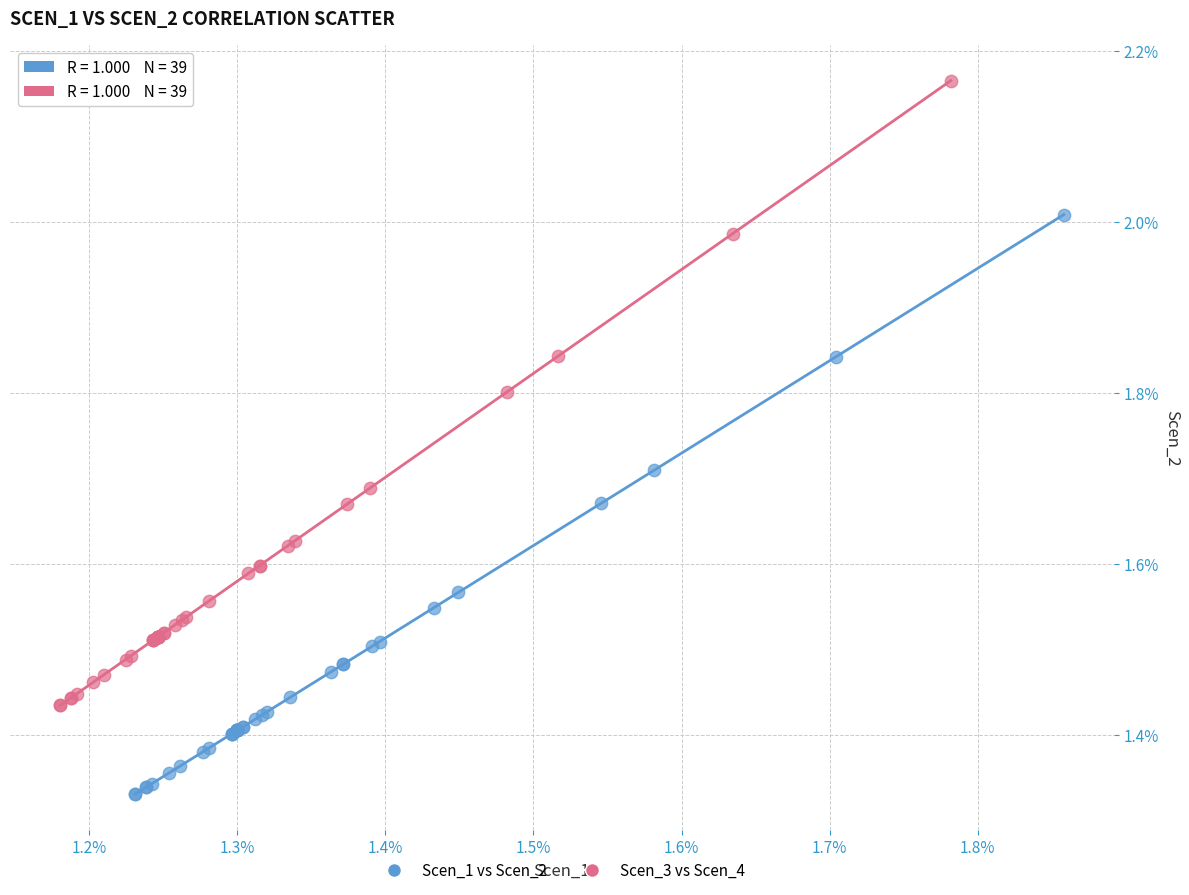

Which series reaches the minimum Y coordinate?

Scen_1 vs Scen_2